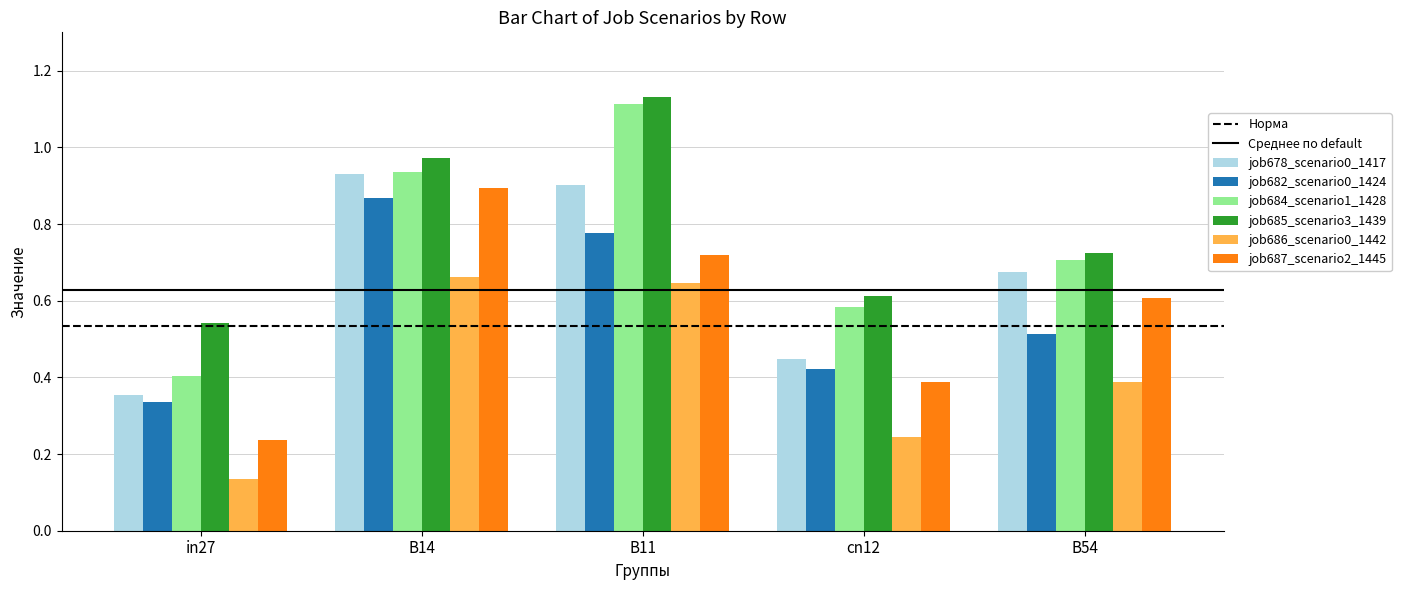

How many bars are there in each group?

6